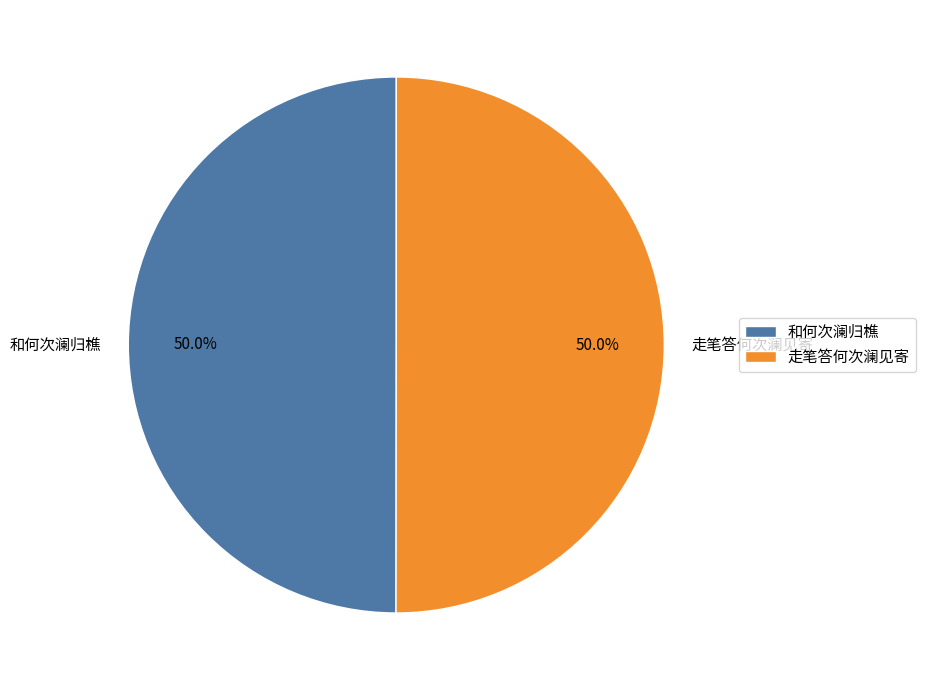

Approximately how many times larger is the value at 和何次澜归樵 compared to 走笔答何次澜见寄?

1.0